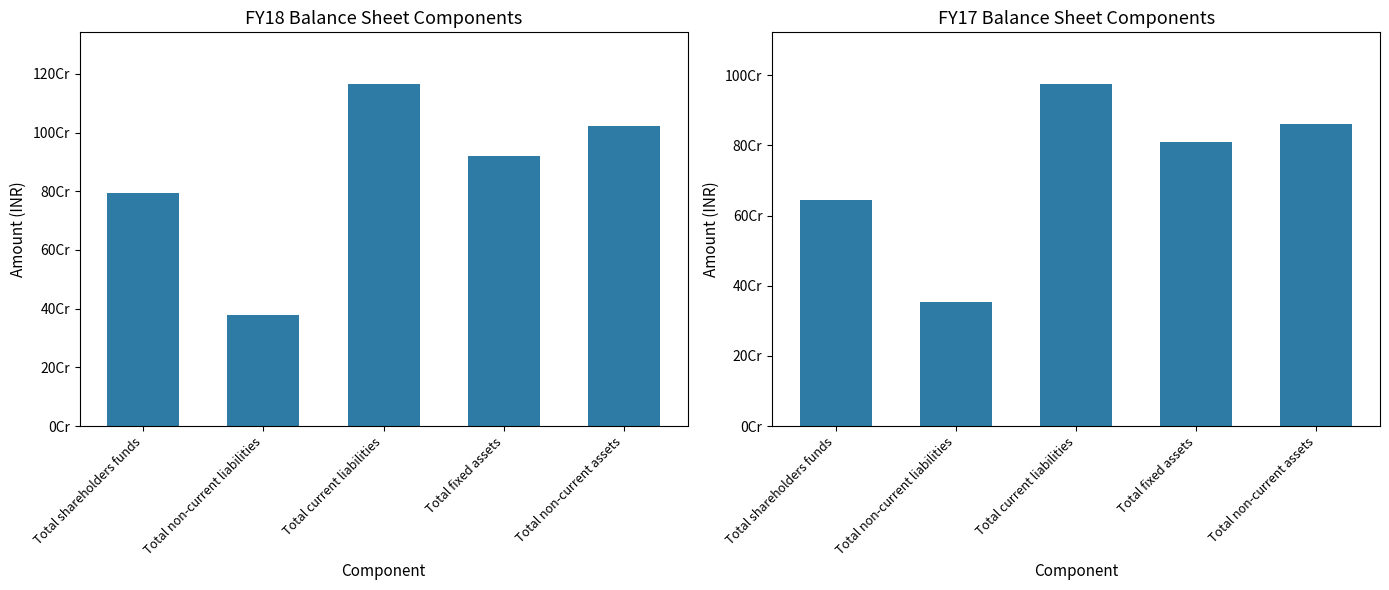

Which series changed the most between Total non-current liabilities and Total fixed assets?

FY18